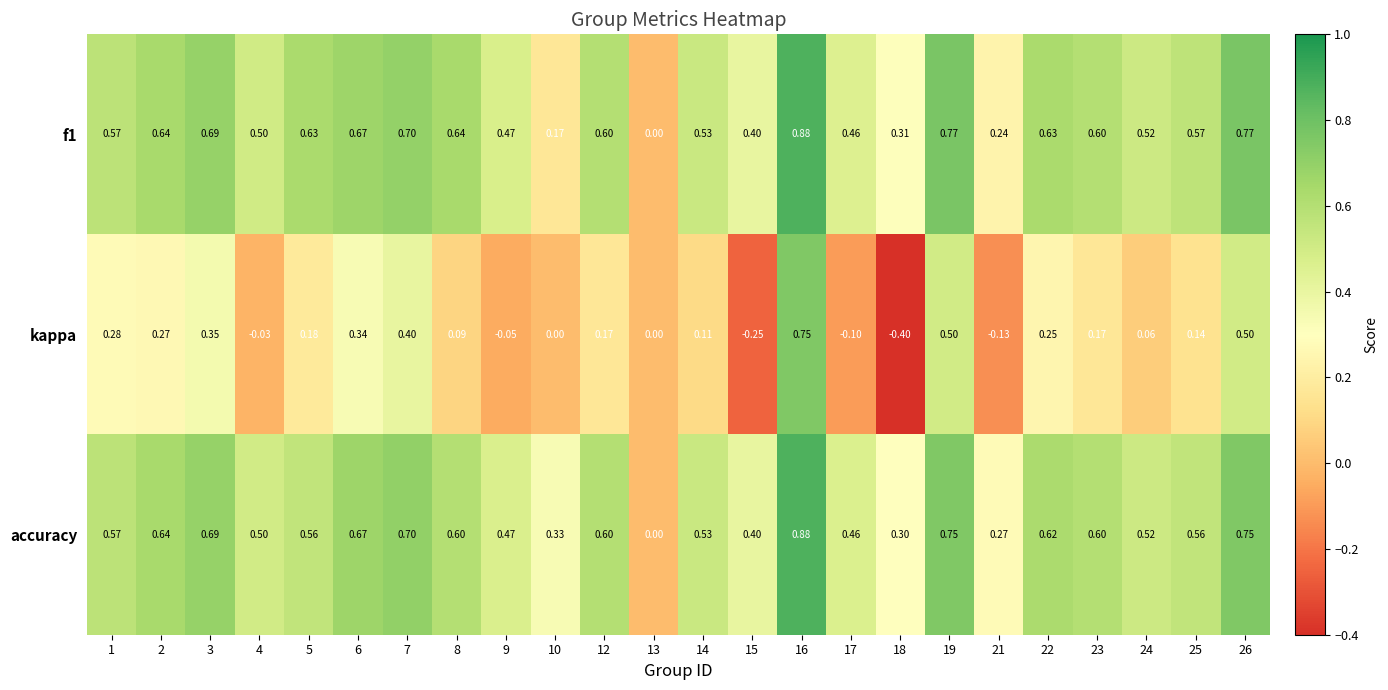

Which series changed the most between 8 and 14?

f1